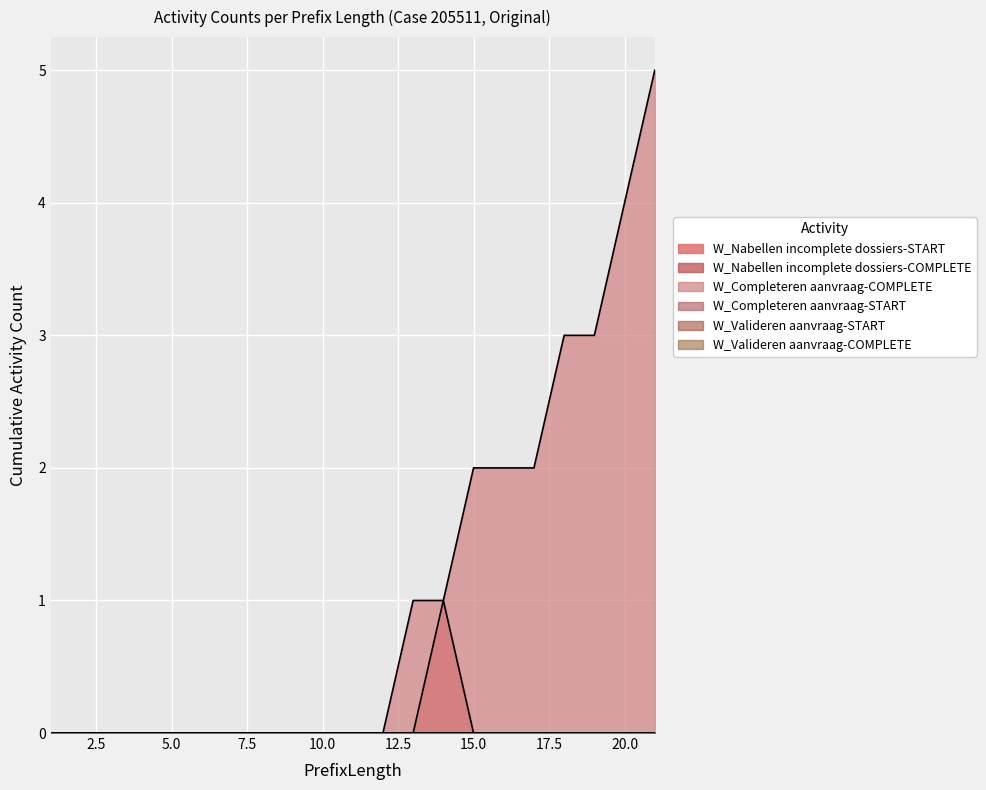

At which label does W_Valideren aanvraag-START reach its peak?

1